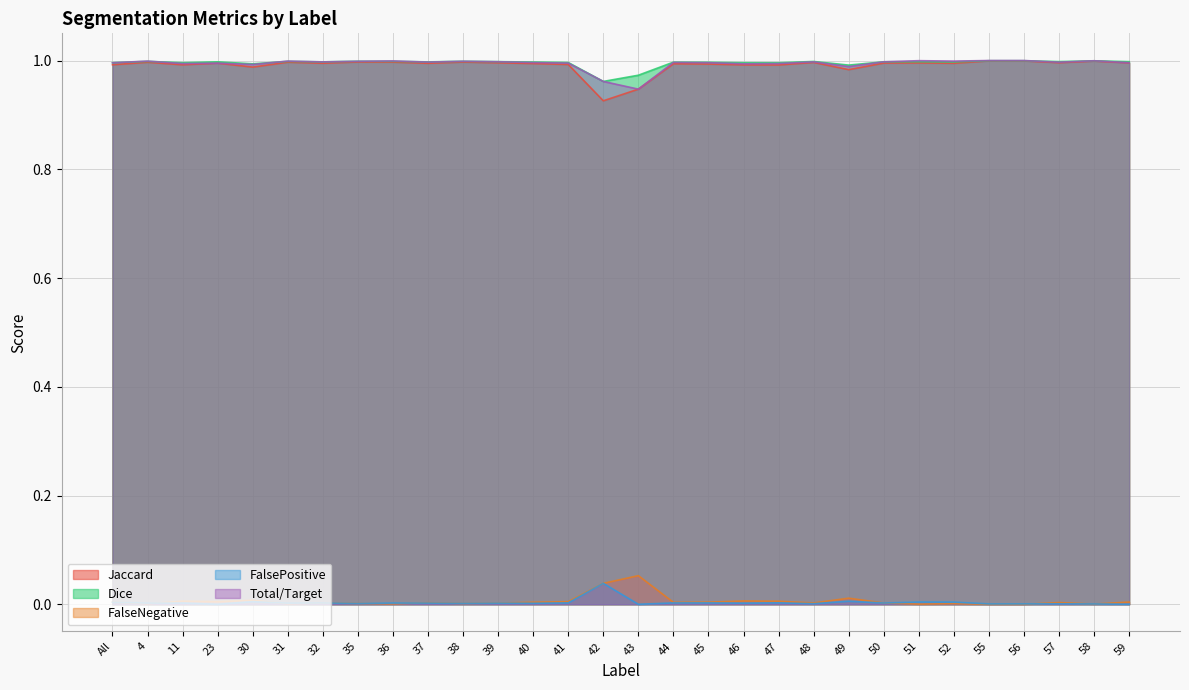

What is the highest value of the Dice series?

1.0